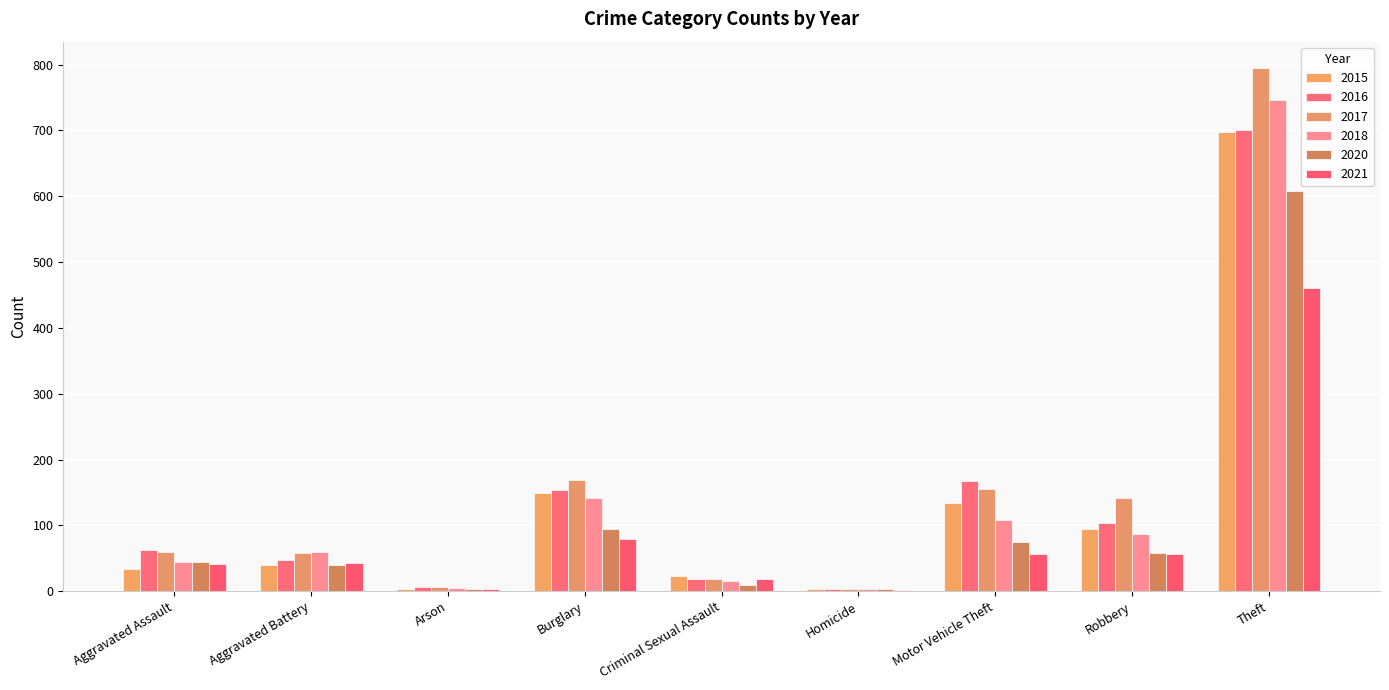

At how many categories does at least one series exceed 450?

1